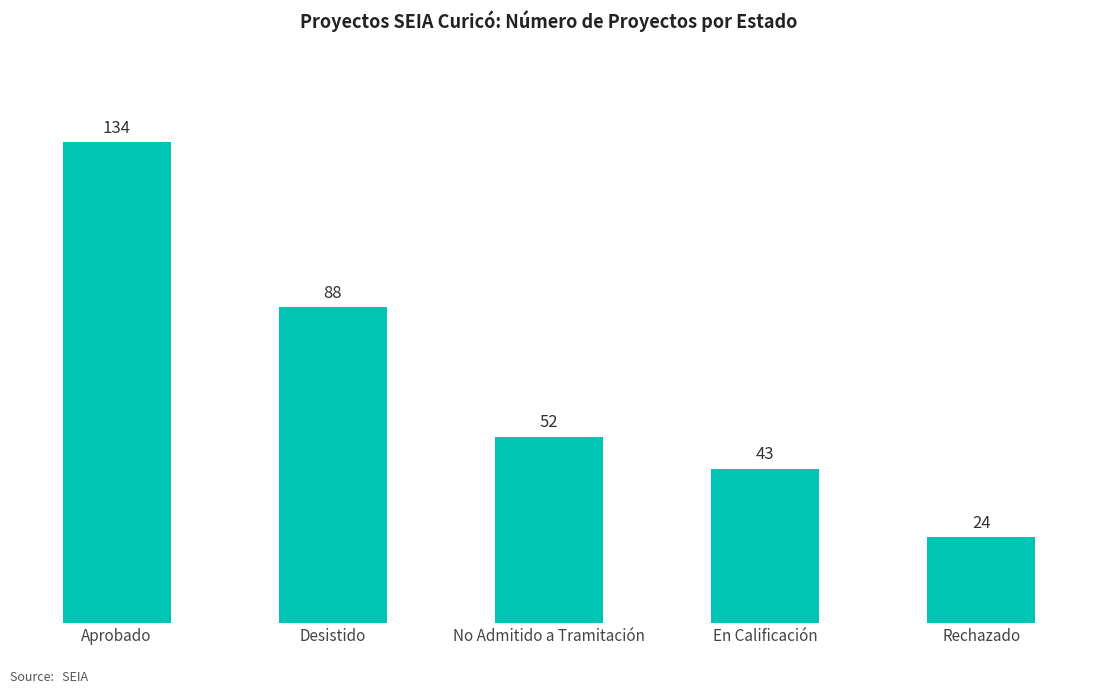

Is it true that the value at En Calificación is 43?

True